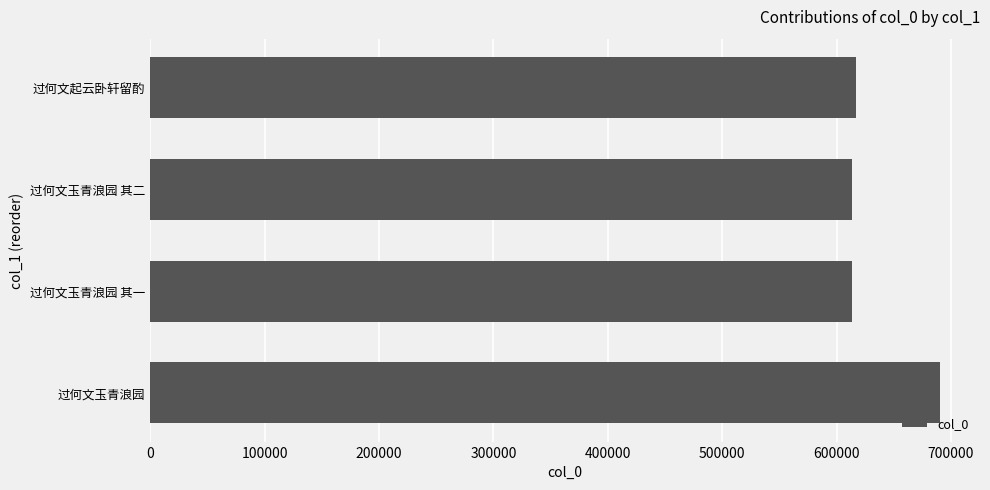

What is the difference between the maximum and second lowest values?

77014